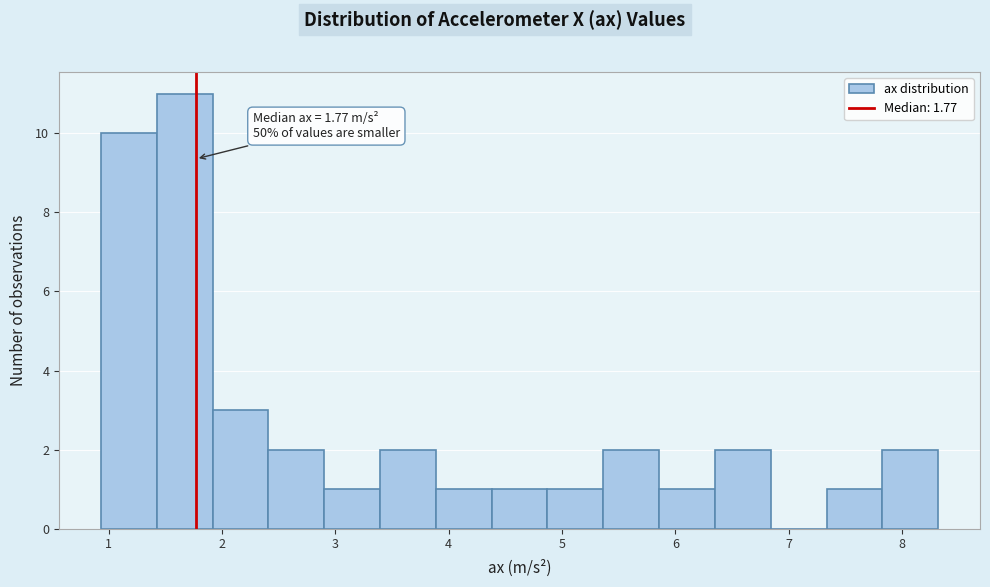

Which range on the x-axis has the tallest bar?

1.4 to 1.9